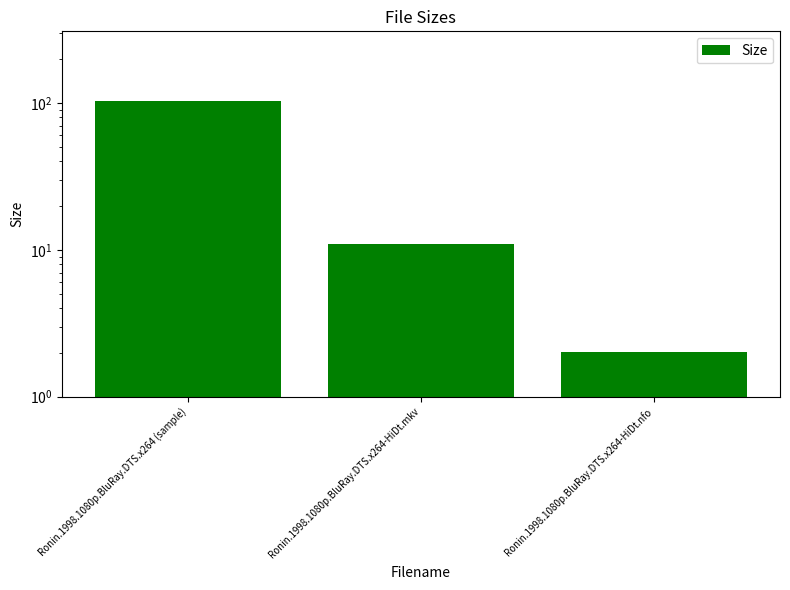

At which label is the value closest to 52?

Ronin.1998.1080p.BluRay.DTS.x264-HiDt.mkv